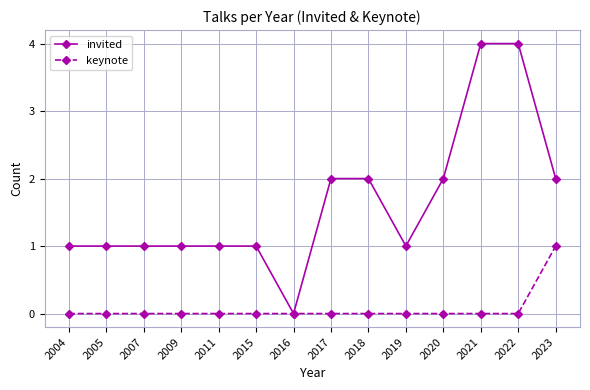

Rank the series at 2017 from lowest to highest value.

keynote, invited